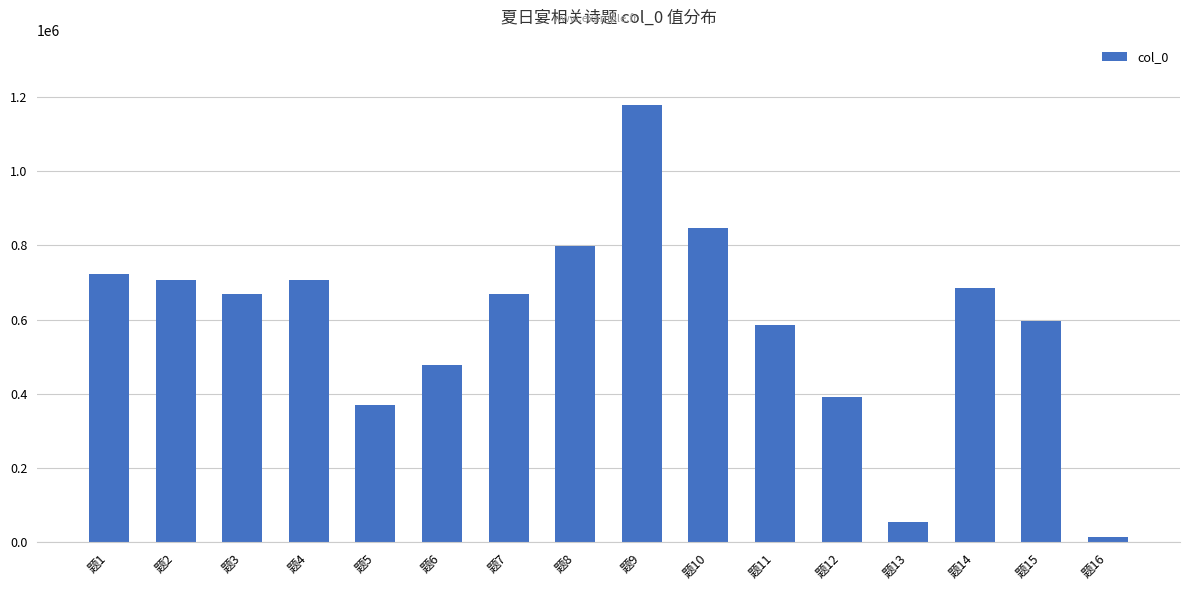

What is the change in value from 题5 to 题8?

+430334